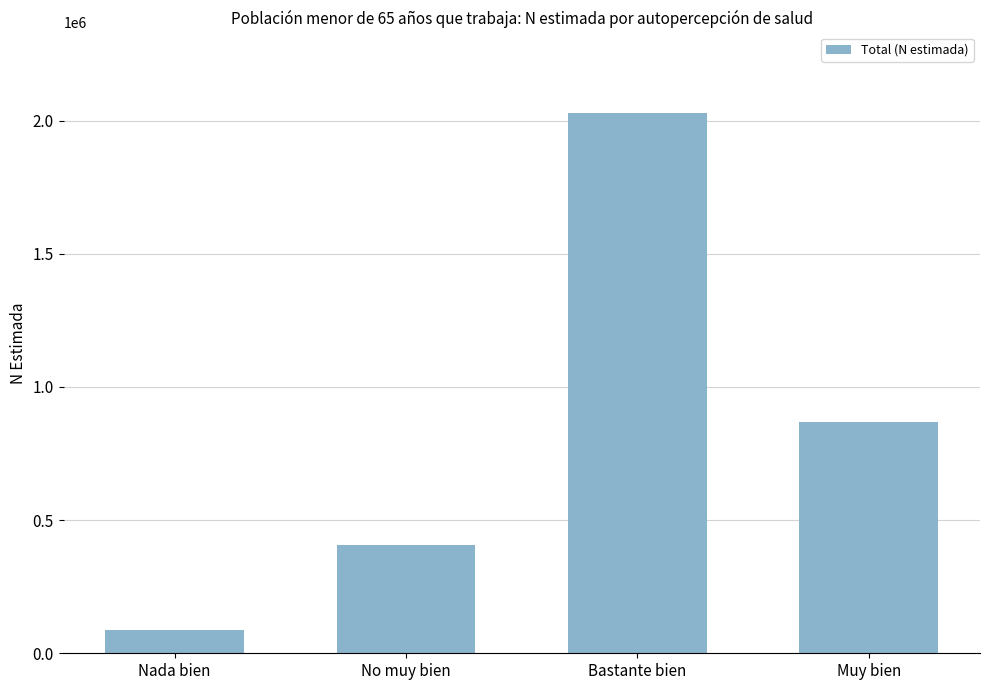

What is the average value?

848110